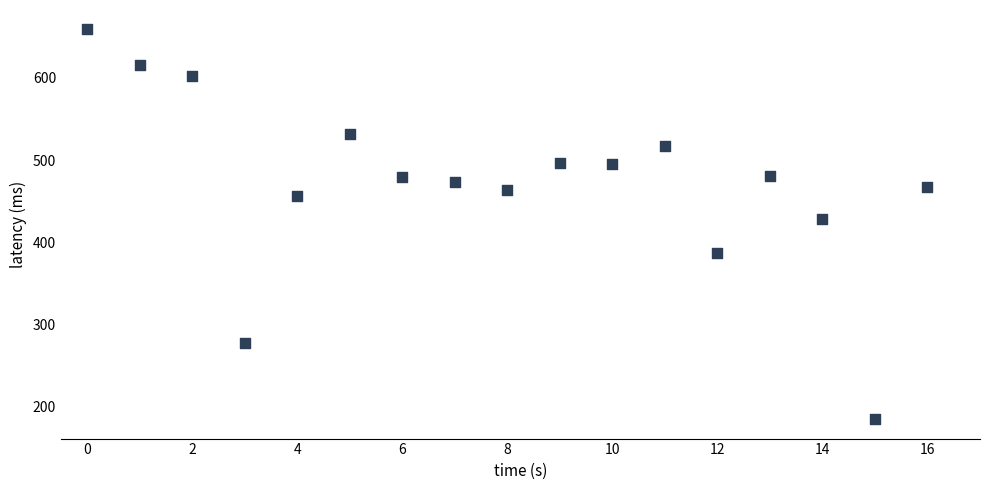

What is the range of Y values (max minus min)?

474